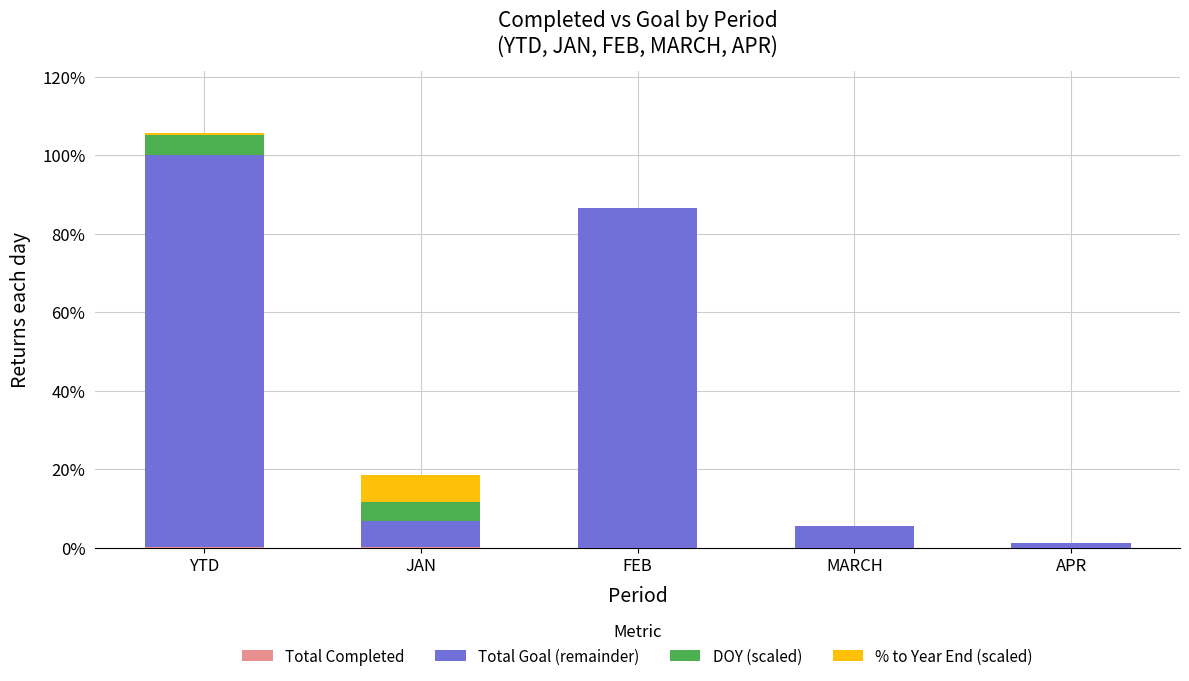

Are the bars horizontal?

No